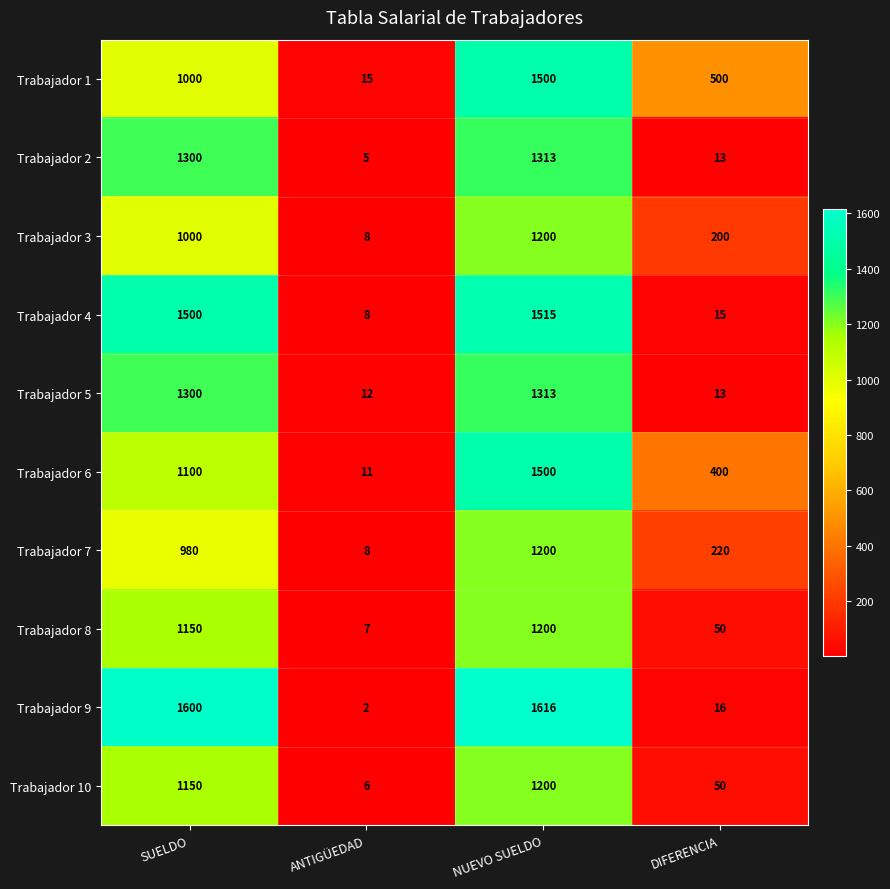

Which series has the widest spread of values?

Trabajador 9